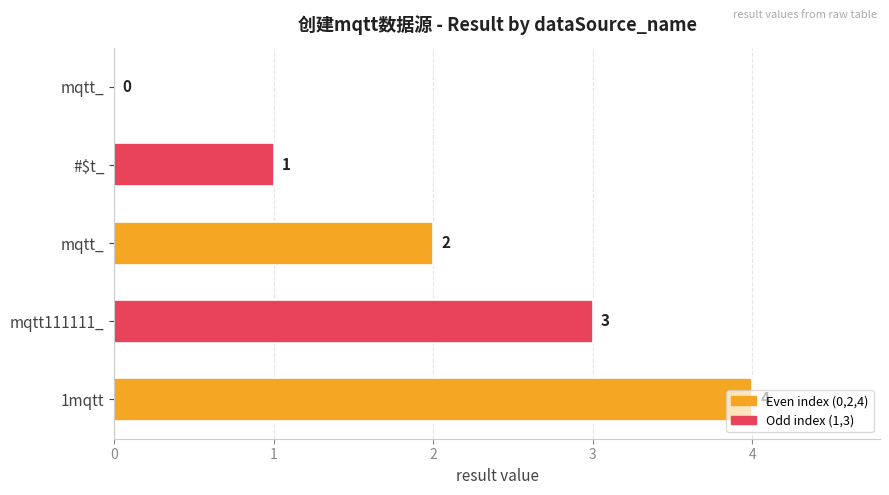

Are the bars horizontal?

Yes